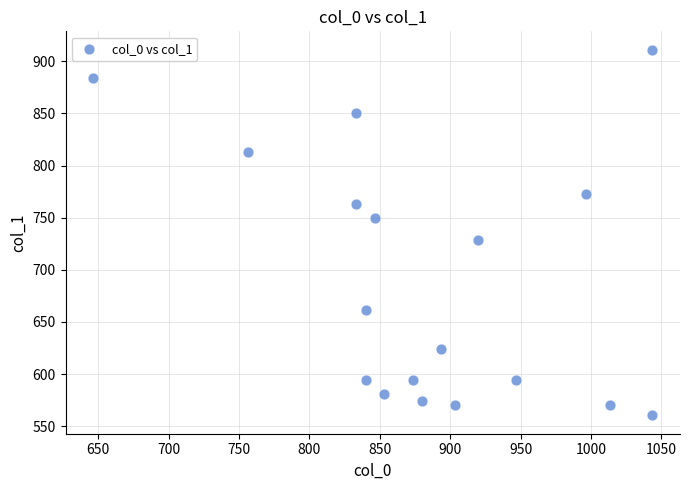

What Y value in the scatter plot is closest to 735?

729.0